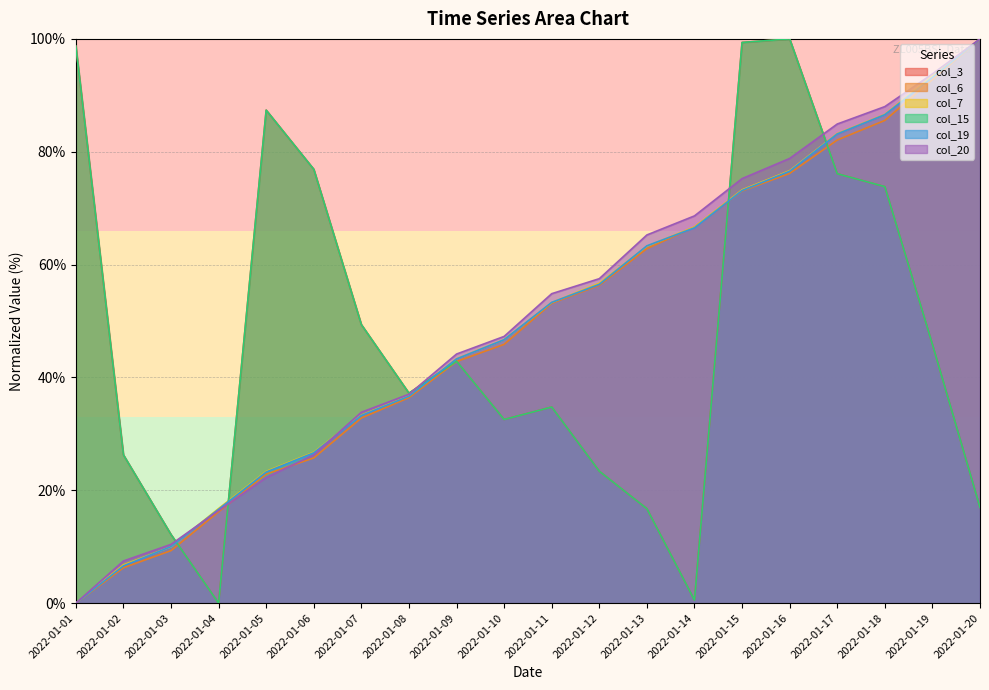

What is the difference between the highest and lowest values at 2022-01-15?

26.3